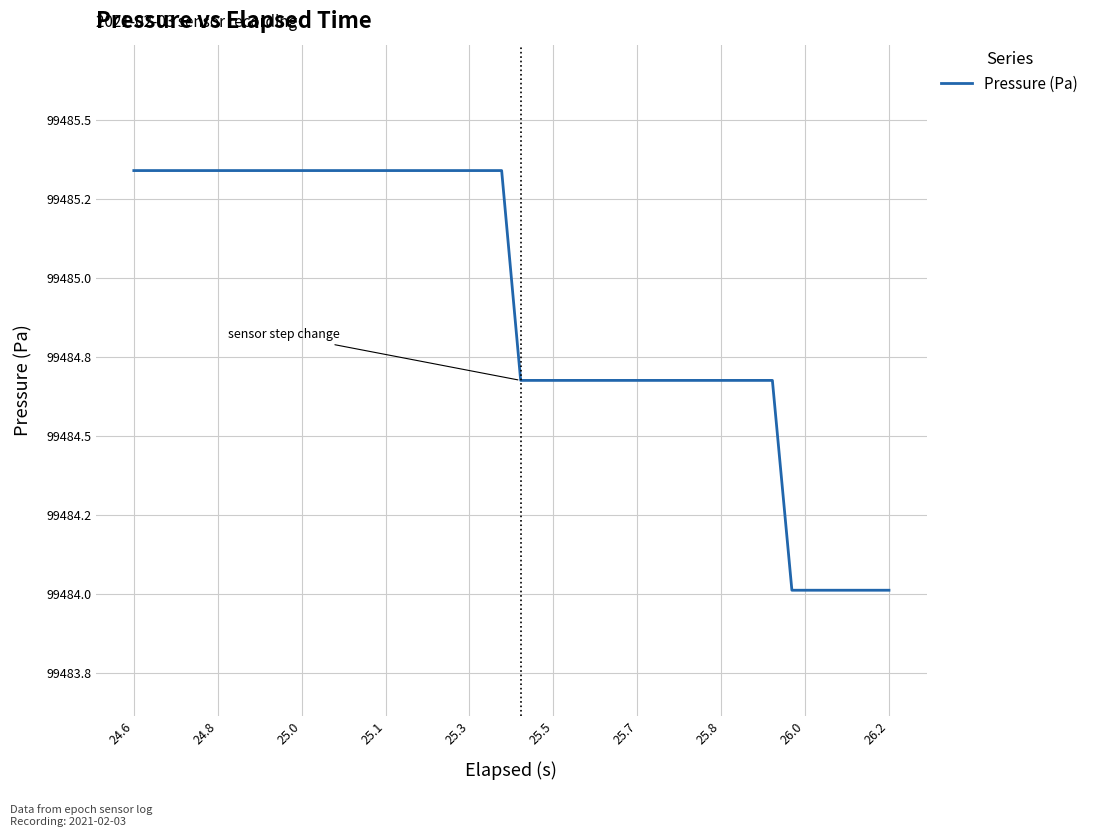

Does the chart display data point markers on the line(s)?

No